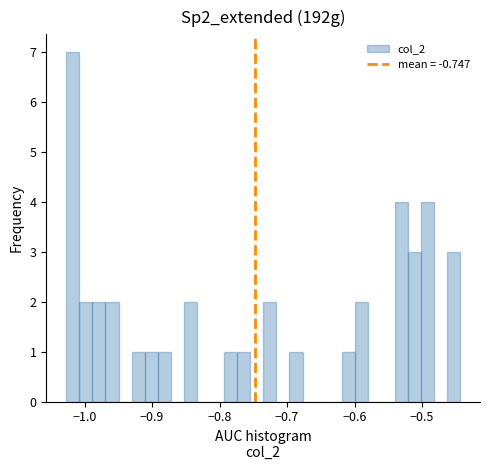

Read against the x-axis, roughly where is the centre of the tallest bar?

-1.02